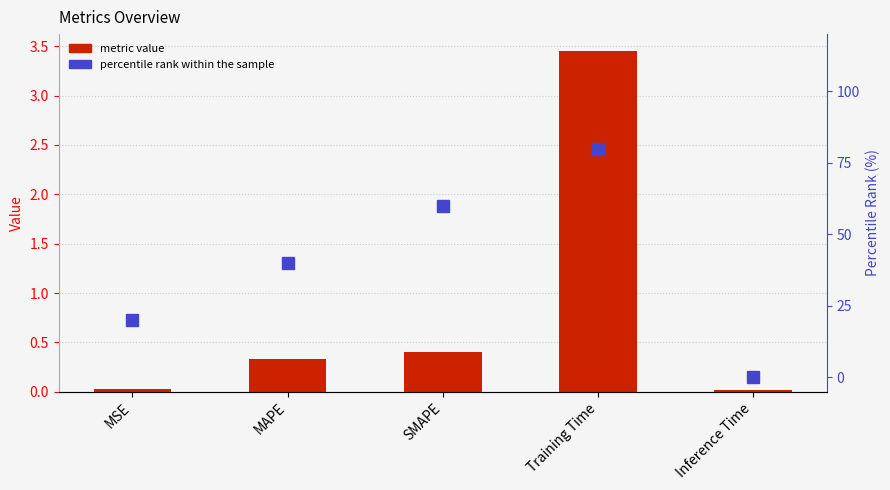

What is the label of the 5th bar from the right?

MSE